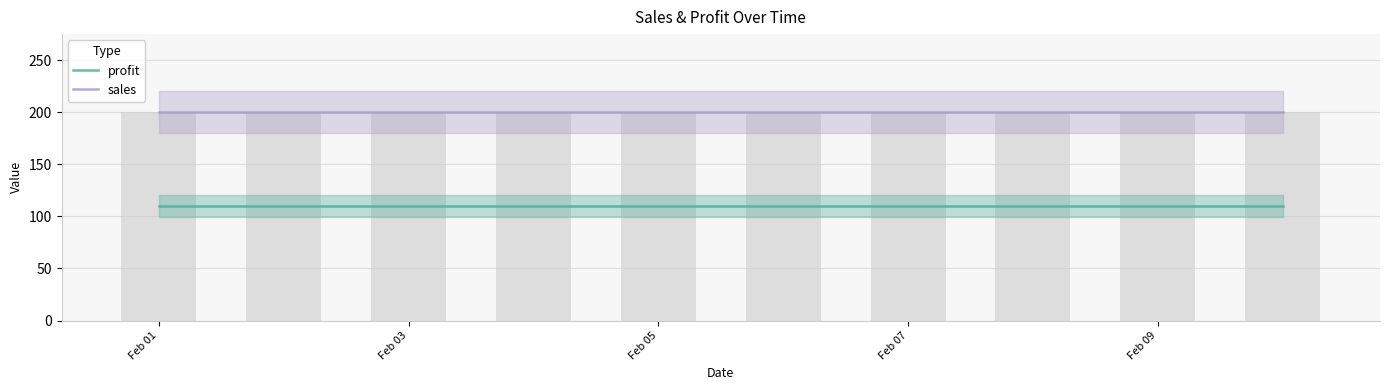

Reading left to right, what are all the values shown in this chart?

profit: 110	110	110	110	110	110	110	110	110	110
sales: 200	200	200	200	200	200	200	200	200	200